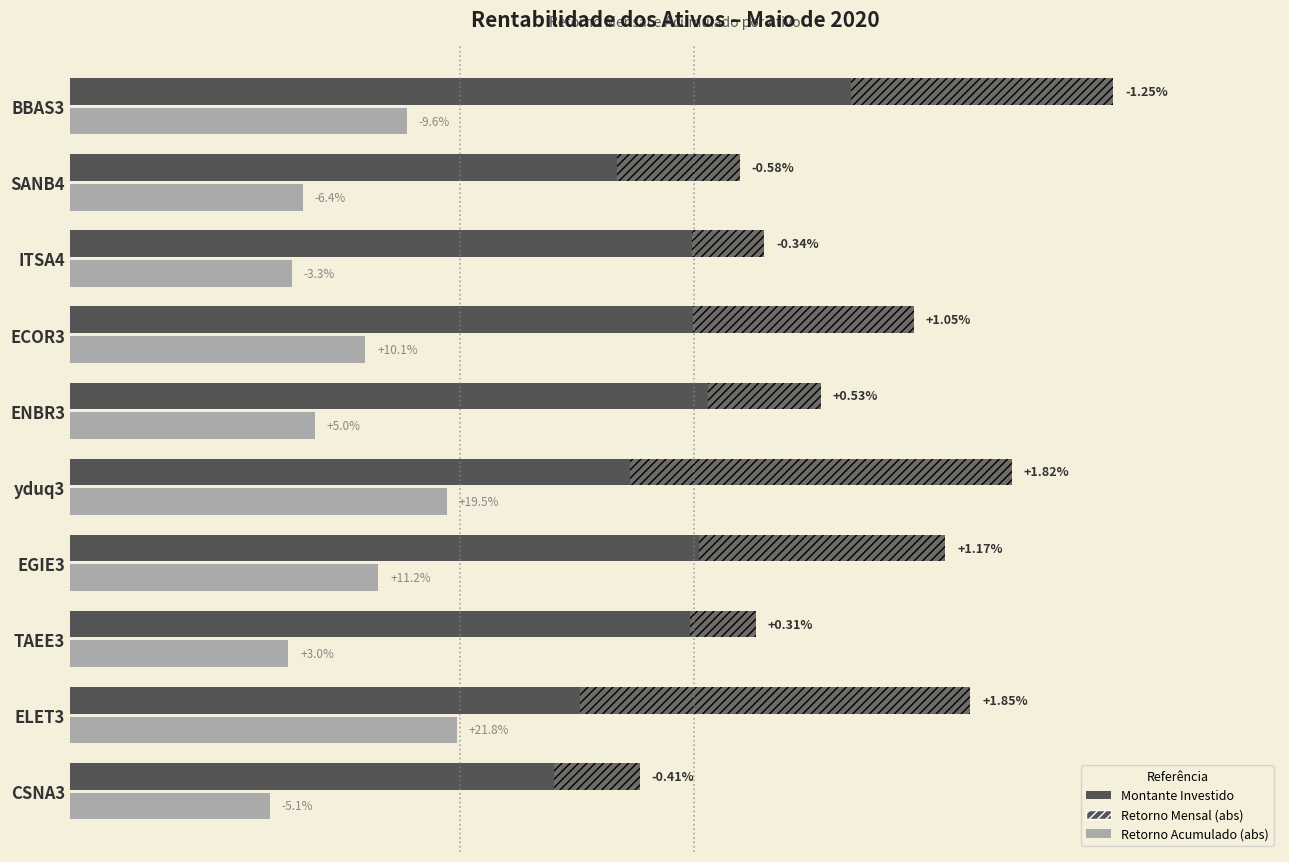

Reading left to right, extract all data points from this chart.

Montante Investido: 0.6	0.7	0.8	0.8	0.7	0.8	0.8	0.8	0.7	1.0
Retorno Mensal (abs): 0.1	0.5	0.1	0.3	0.5	0.1	0.3	0.1	0.2	0.3
Retorno Acumulado (abs): 0.3	0.5	0.3	0.4	0.5	0.3	0.4	0.3	0.3	0.4